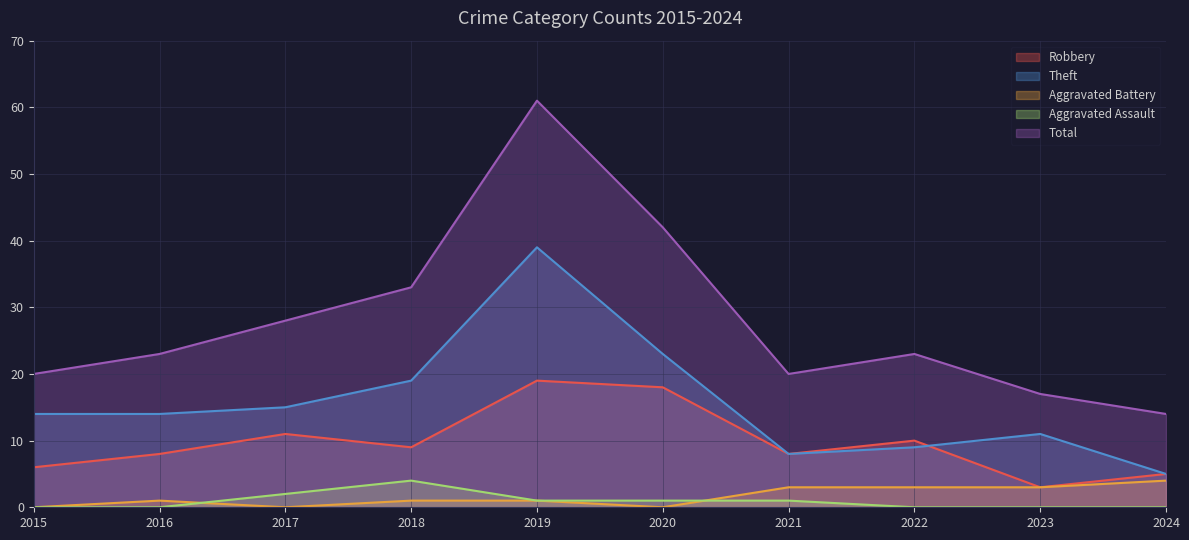

What are all the series names shown in the legend?

Robbery, Theft, Aggravated Battery, Aggravated Assault, Total